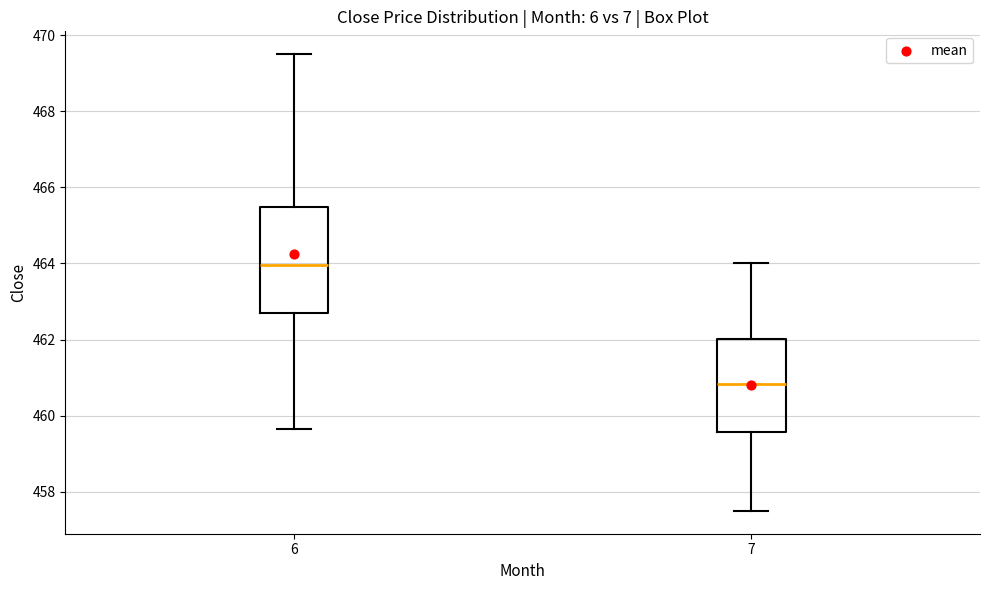

Reading left to right, transcribe this box plot: for each box, give where its median line is, the range the box spans, and where its two whiskers end, as read against the y-axis. The values are not printed on the chart, so give them approximately, as read against the axis.

6: median 464.0, box 462.6 to 465.4, whiskers 459.6 to 469.6
7: median 460.8, box 459.6 to 462.0, whiskers 457.6 to 464.0